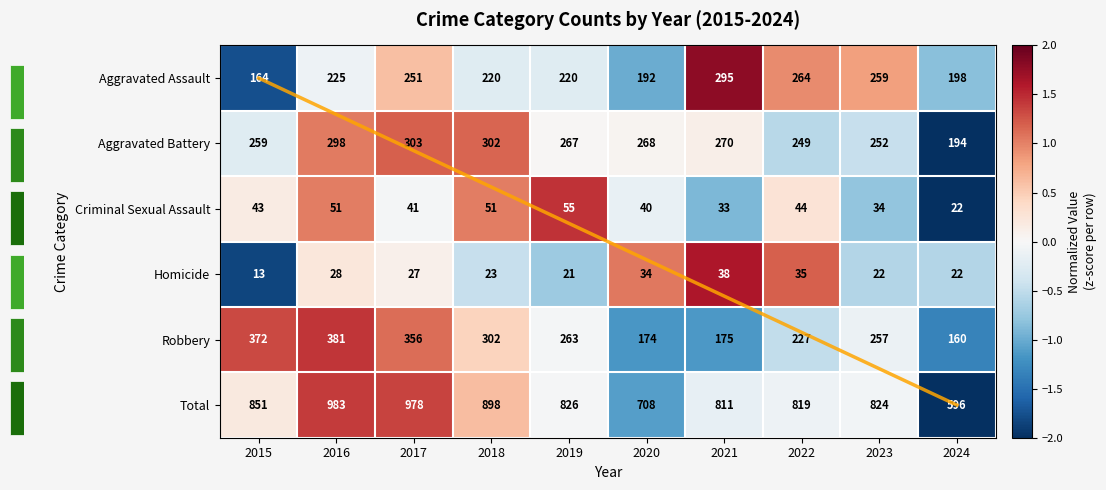

At 2024, list the series in order from largest to smallest.

Homicide, Aggravated Assault, Robbery, Criminal Sexual Assault, Total, Aggravated Battery